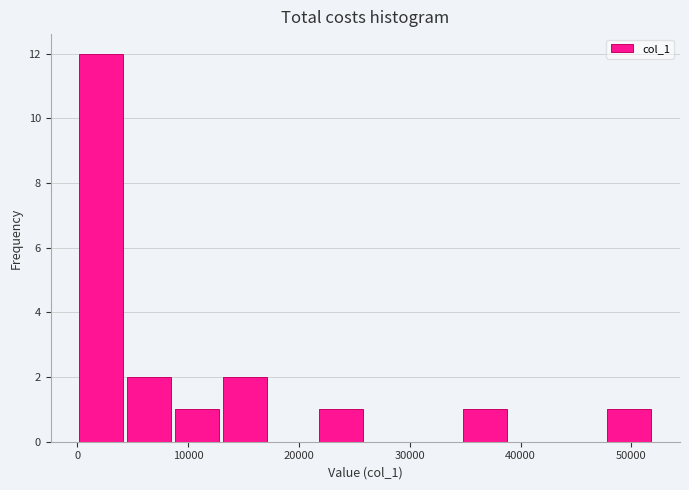

Reading left to right, list every bar in this chart as the range it spans on the x-axis followed by its height. Neither the bar edges nor the heights are printed on the chart, so give them approximately, as read against the axes.

0 to 4000: 12
4000 to 9000: 2
9000 to 13000: 1
13000 to 17000: 2
17000 to 22000: 0
22000 to 26000: 1
26000 to 30000: 0
30000 to 35000: 0
35000 to 39000: 1
39000 to 43000: 0
43000 to 48000: 0
48000 to 52000: 1